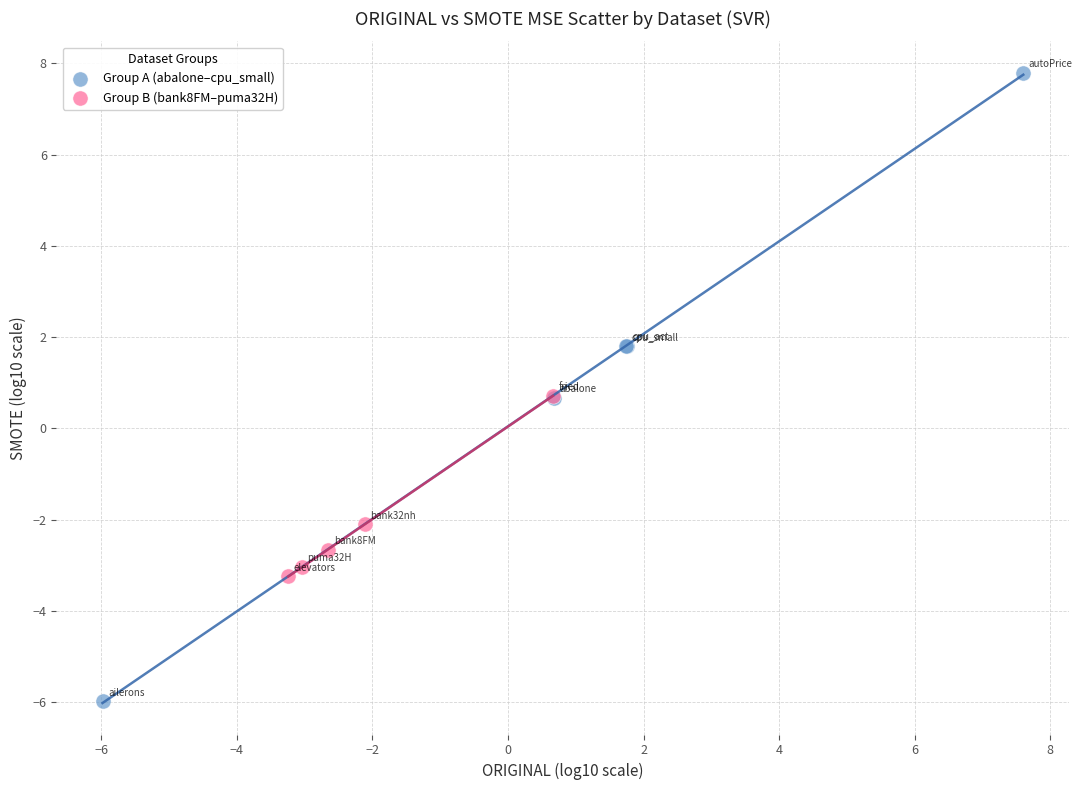

Which series contains the lowest Y value?

Group A (abalone–cpu_small)